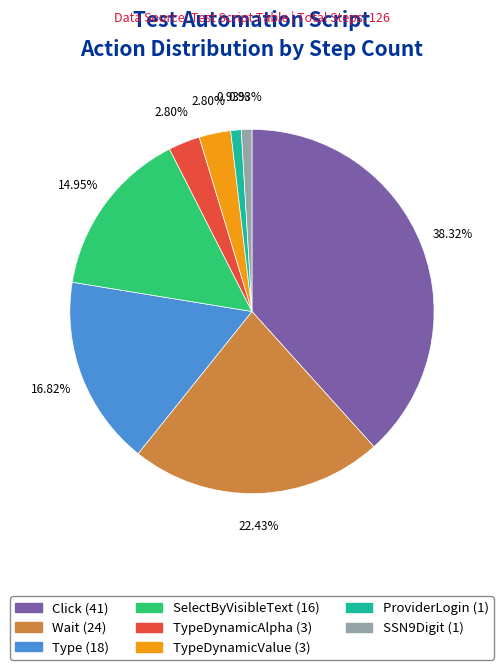

Is there any slice that represents more than half of the pie?

No